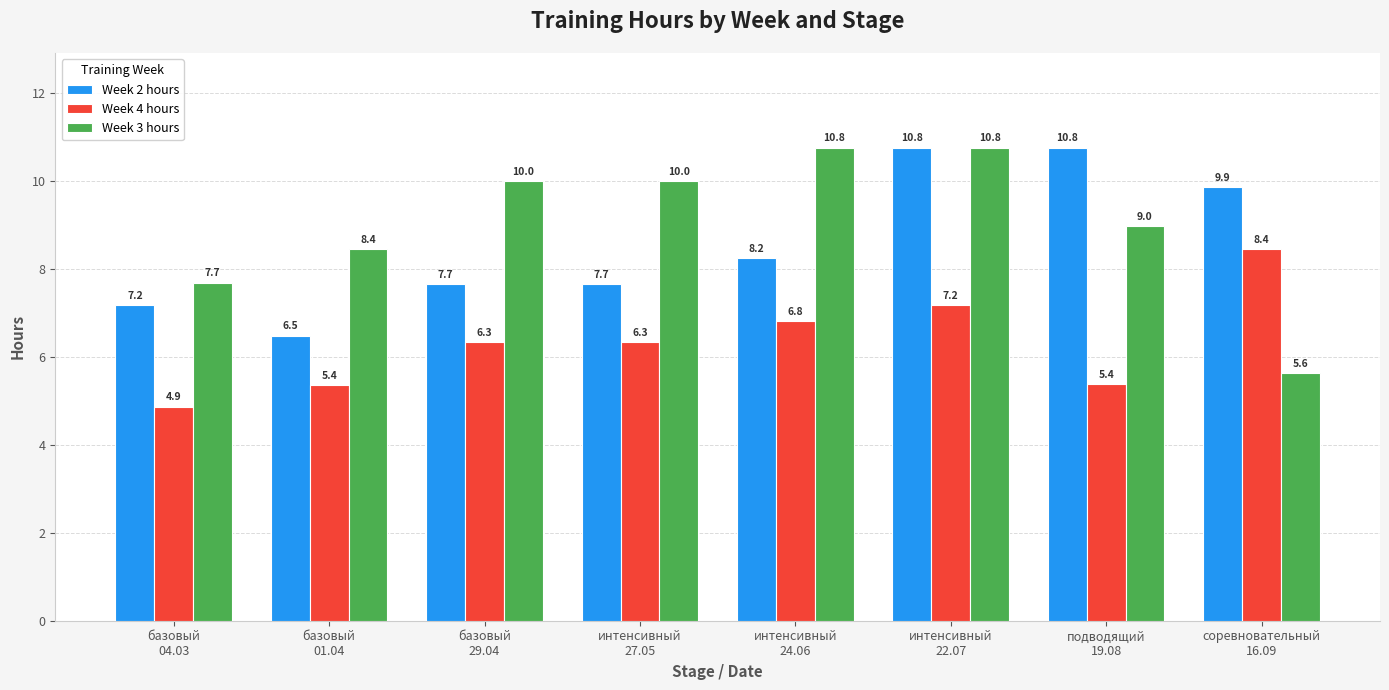

At базовый
29.04, list the series in order from smallest to largest.

Week 4 hours, Week 2 hours, Week 3 hours